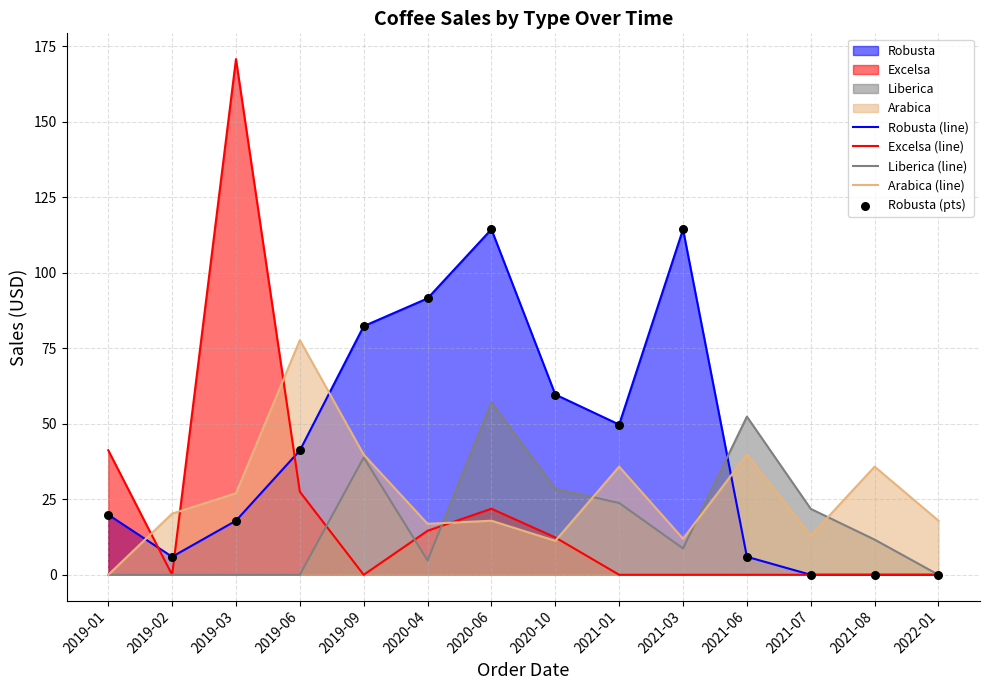

Which series reaches the maximum Y coordinate?

Excelsa (line)